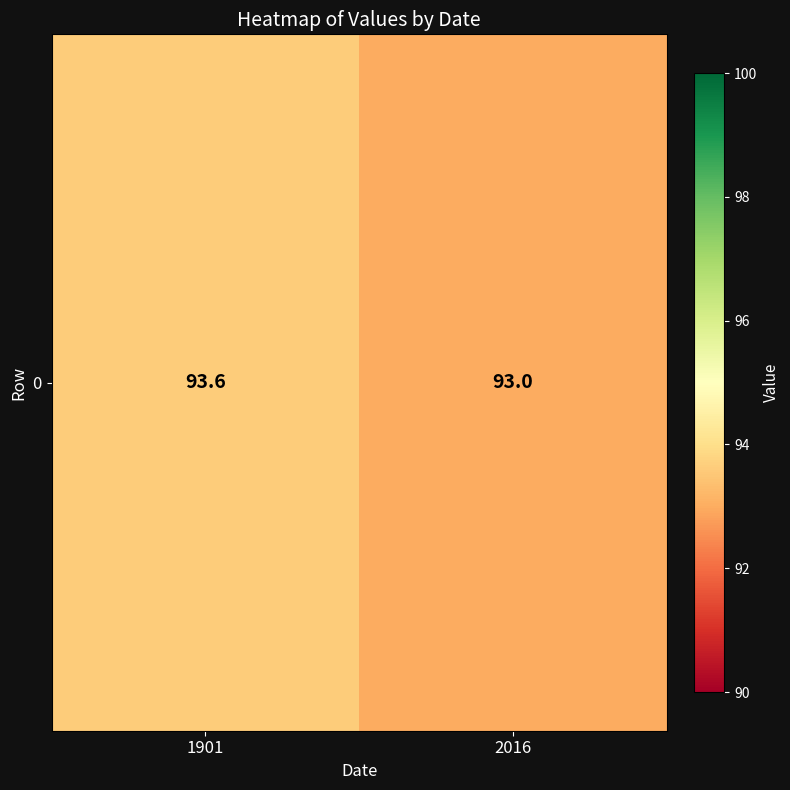

What is the ratio of the value at 2016 to the value at 1901?

1.0